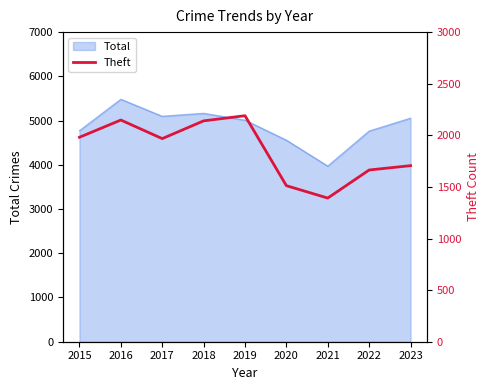

At which label does the data first exceed 1968?

2015